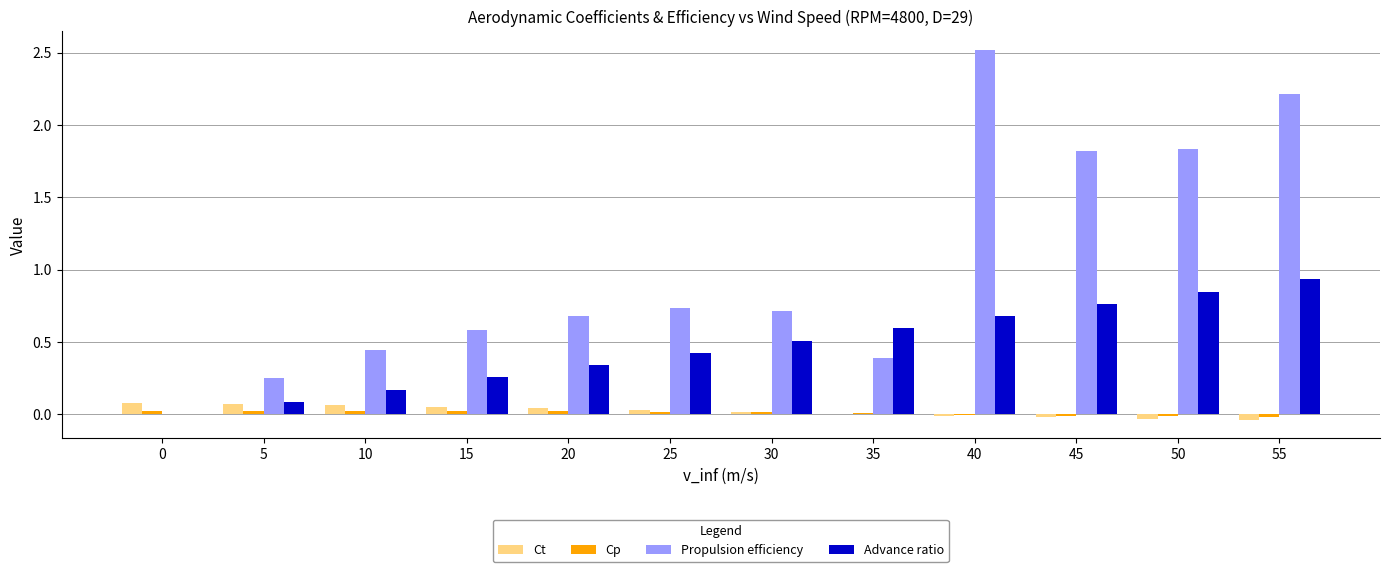

Which series changed the most between 35 and 40?

Propulsion efficiency